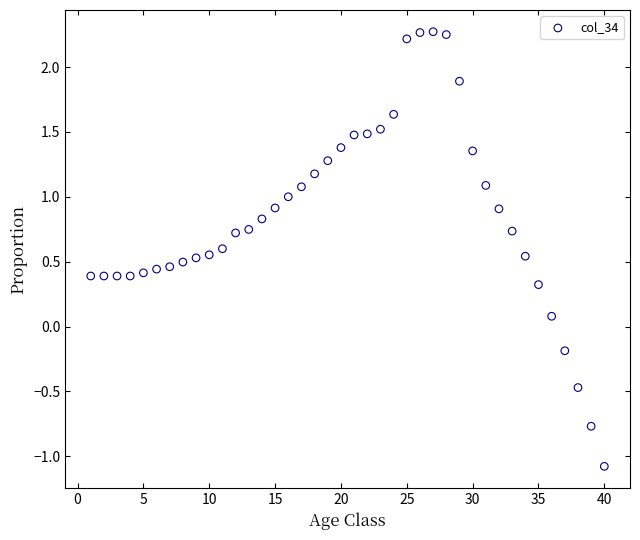

What is the range of X values (max minus min)?

39.0